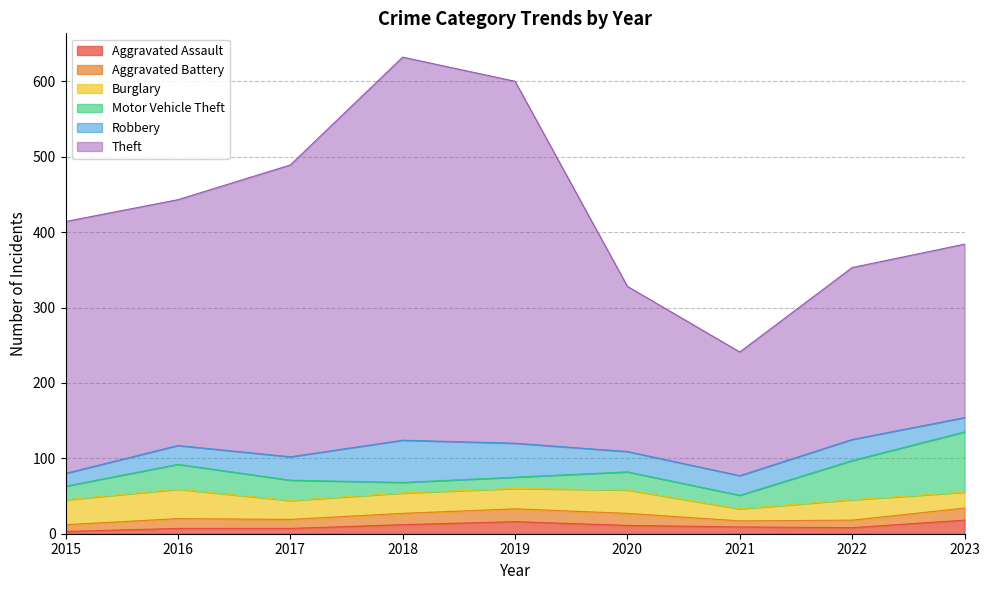

At which label does Burglary reach its minimum?

2021